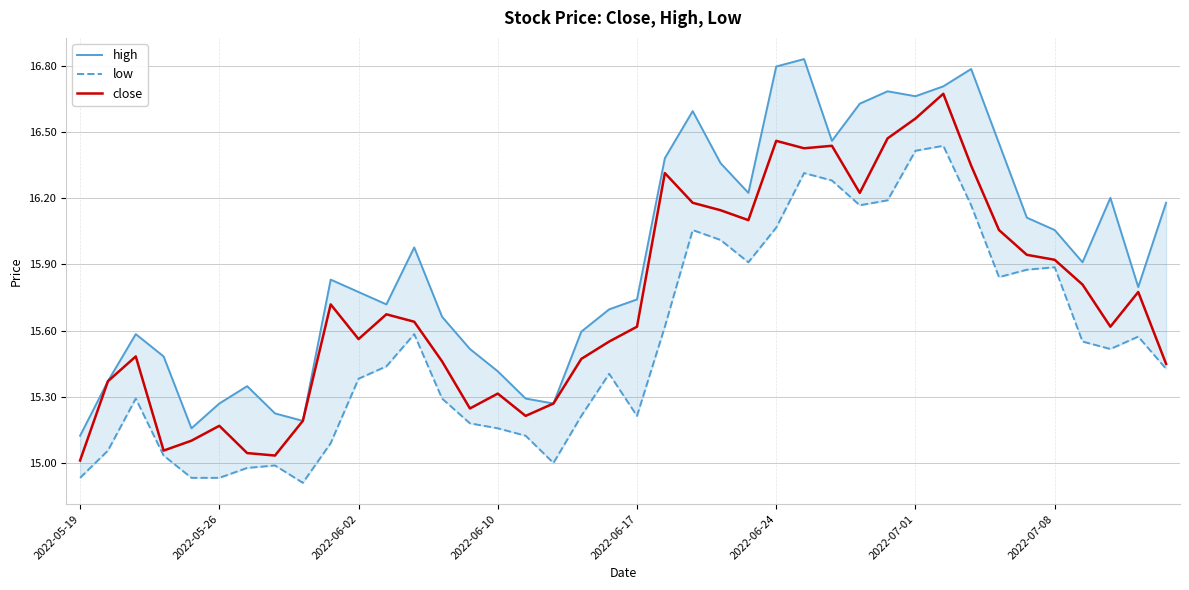

Is it true that close equals 16.3 at 32?

True